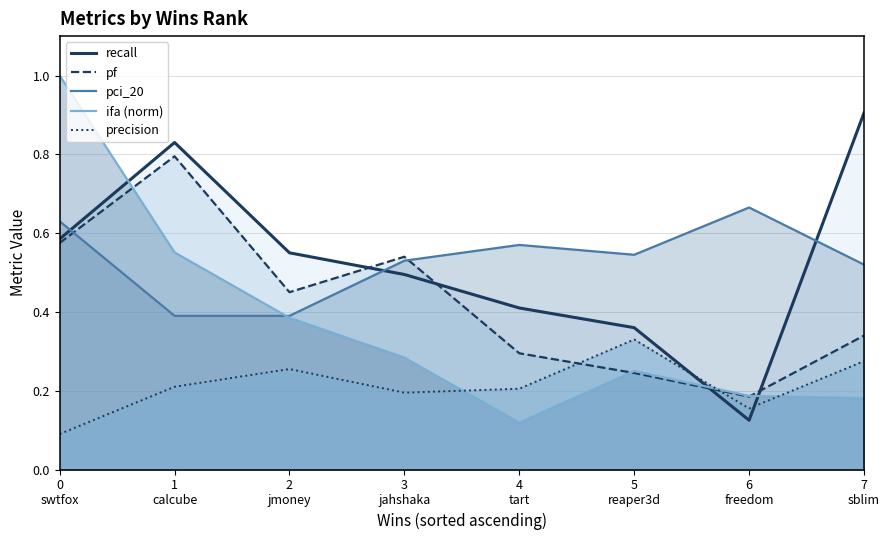

What is the approximate value of precision at 5
reaper3d?

0.3